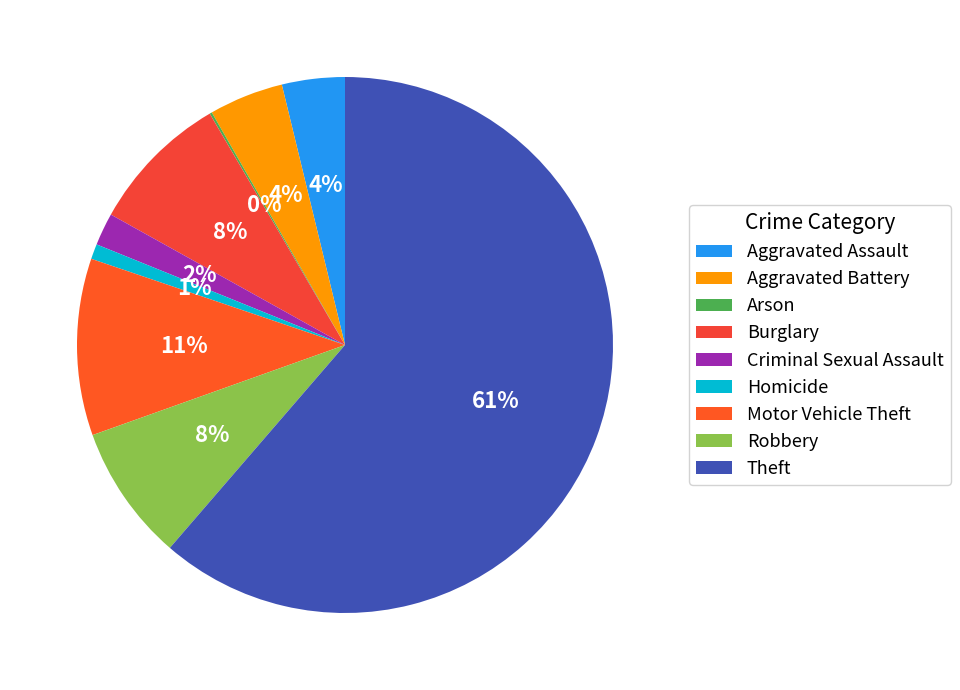

Rank the categories by value from lowest to highest.

Arson, Homicide, Criminal Sexual Assault, Aggravated Assault, Aggravated Battery, Robbery, Burglary, Motor Vehicle Theft, Theft